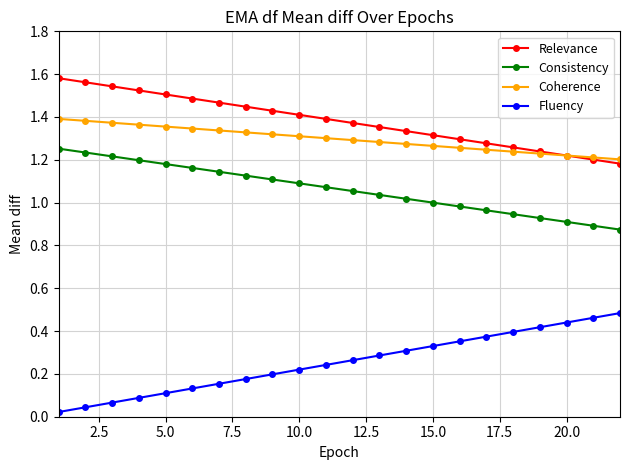

At how many categories does at least one series exceed 0?

22